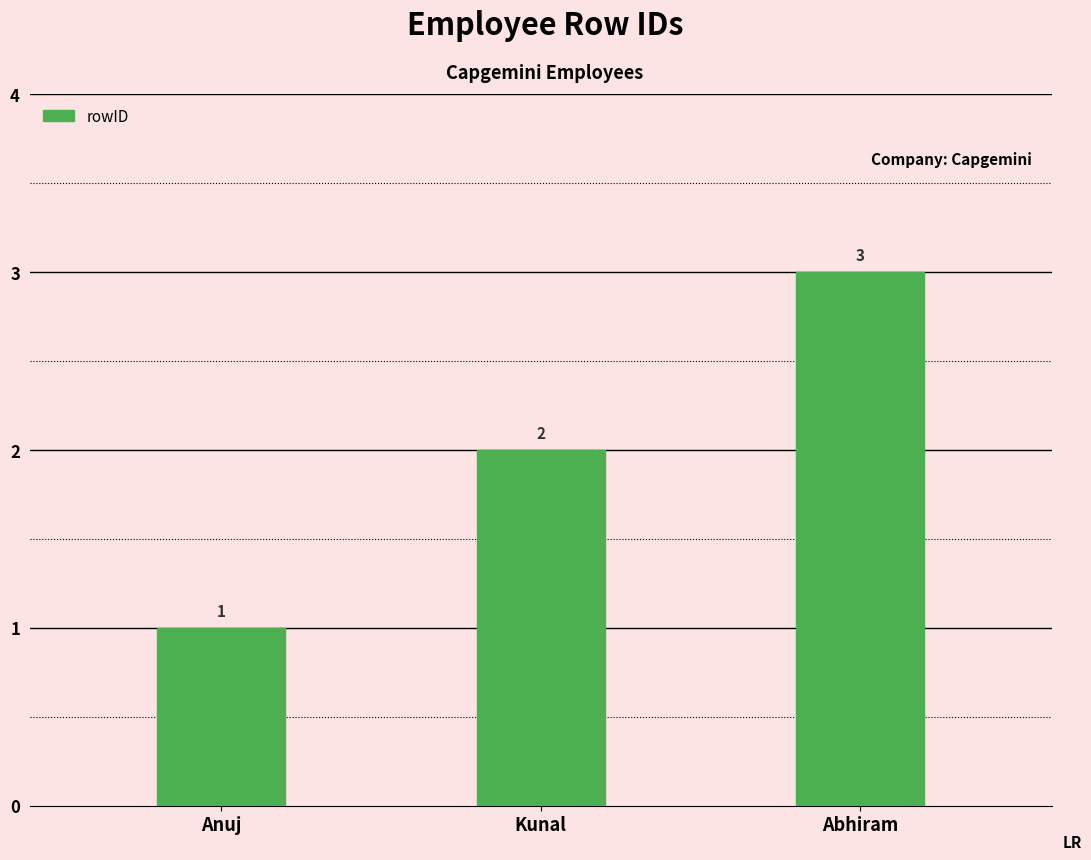

What is the difference between the maximum and minimum values?

2